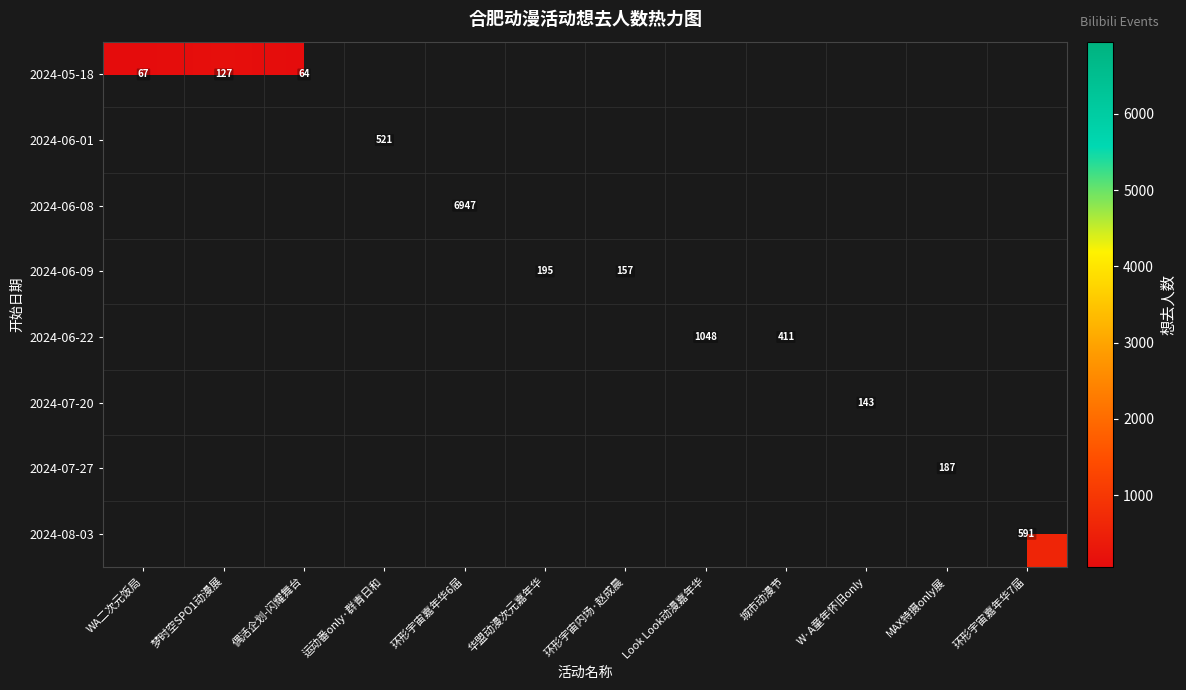

Which series changed the most between WA二次元饭局 and 偶活企划-闪耀舞台?

row_0